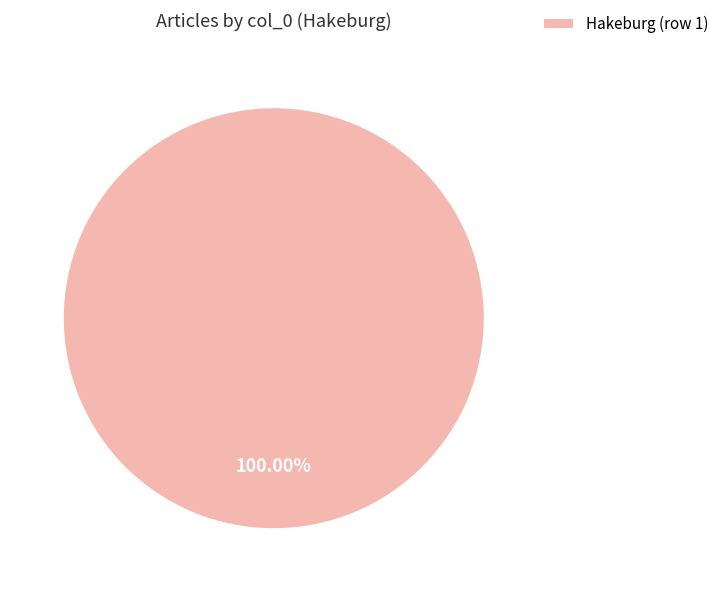

Rank the categories by value from lowest to highest.

Hakeburg (row 1)